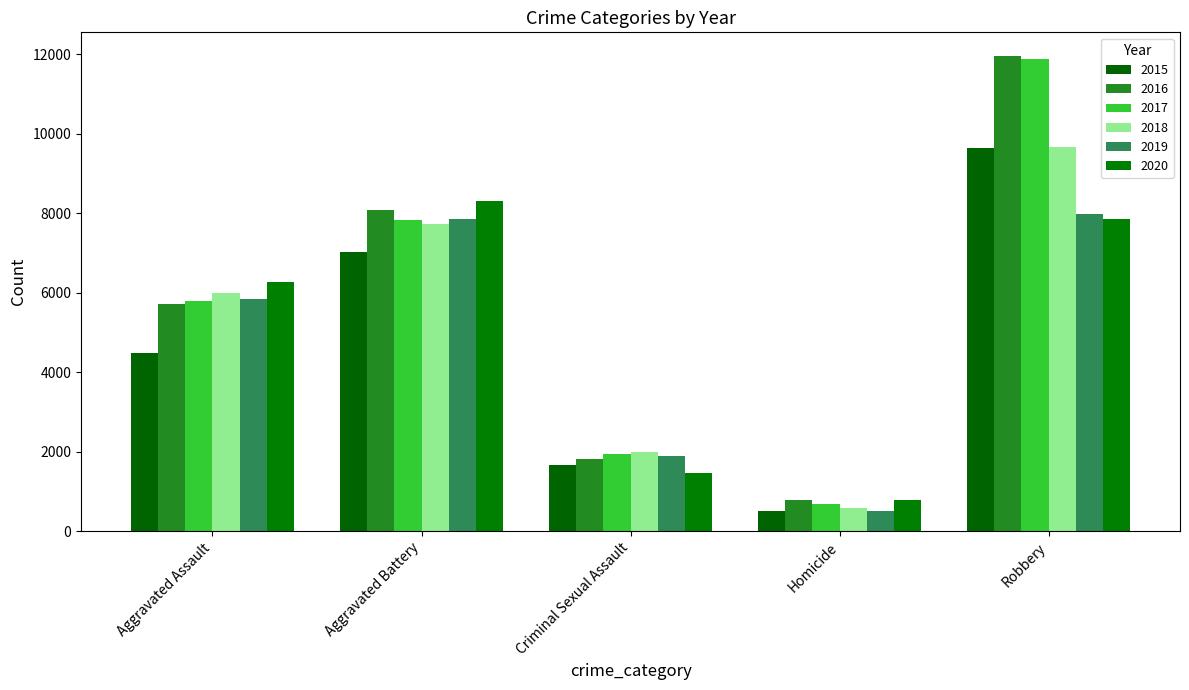

Is it true that 2020 equals 3278 at Robbery?

False